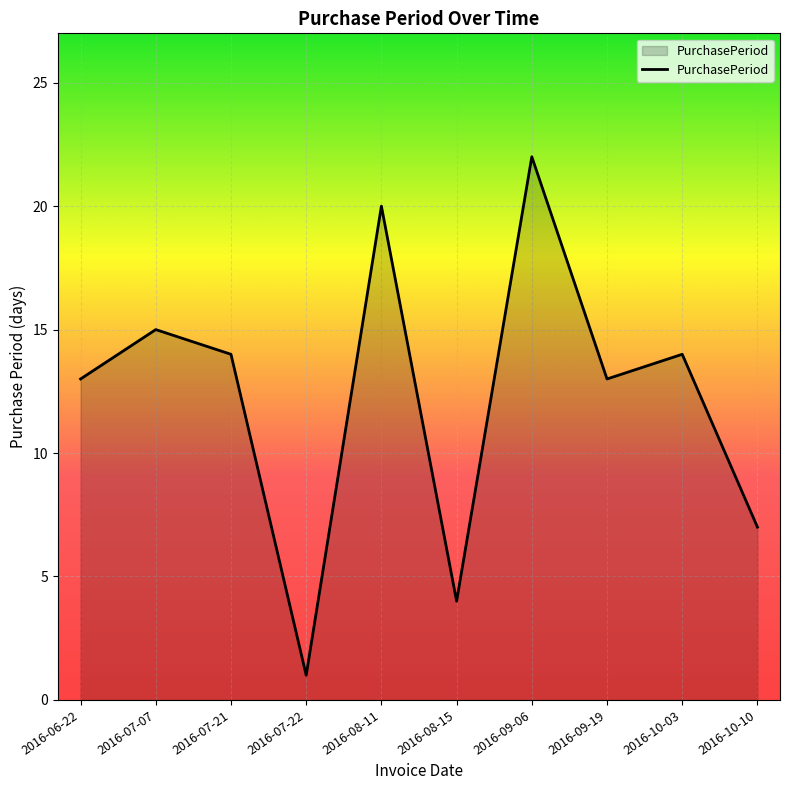

What value does the data have at 2016-10-10?

7